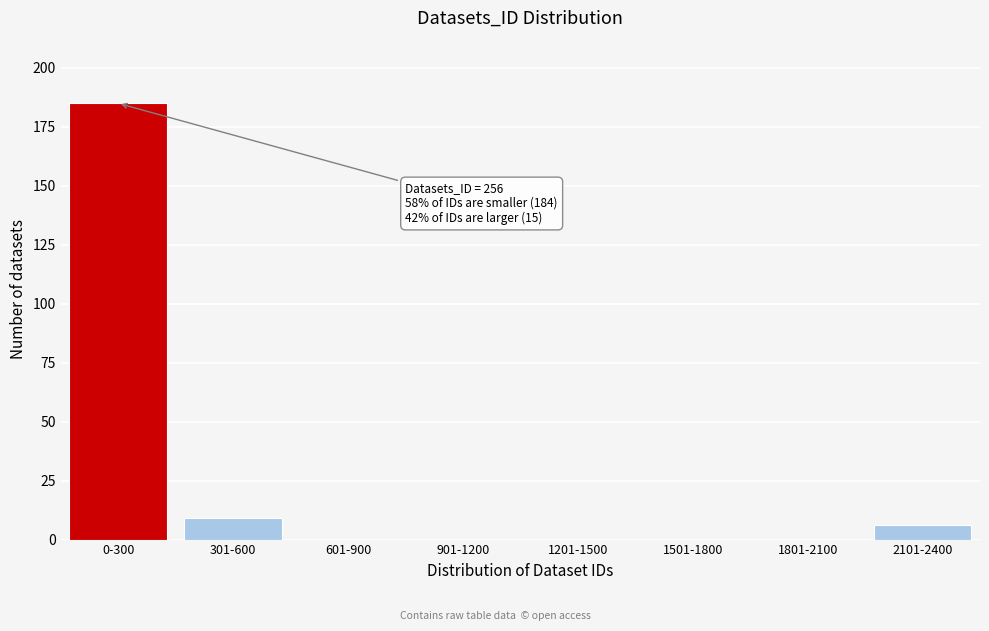

Reading left to right, what are all the values shown in this chart?

0-300=185	301-600=9	601-900=0	901-1200=0	1201-1500=0	1501-1800=0	1801-2100=0	2101-2400=6